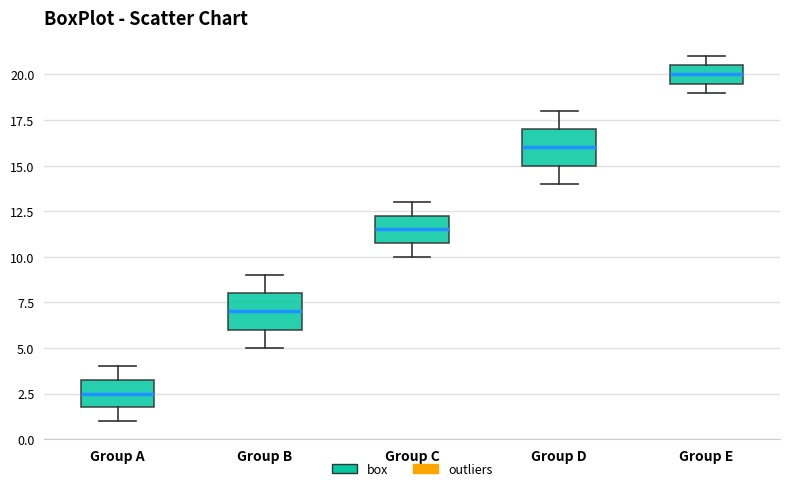

Reading left to right, transcribe this box plot: for each box, give where its median line is, the range the box spans, and where its two whiskers end, as read against the y-axis. The values are not printed on the chart, so give them approximately, as read against the axis.

Group A: median 2.5, box 2.0 to 3.5, whiskers 1.0 to 4.0
Group B: median 7.0, box 6.0 to 8.0, whiskers 5.0 to 9.0
Group C: median 11.5, box 11.0 to 12.5, whiskers 10.0 to 13.0
Group D: median 16.0, box 15.0 to 17.0, whiskers 14.0 to 18.0
Group E: median 20.0, box 19.5 to 20.5, whiskers 19.0 to 21.0